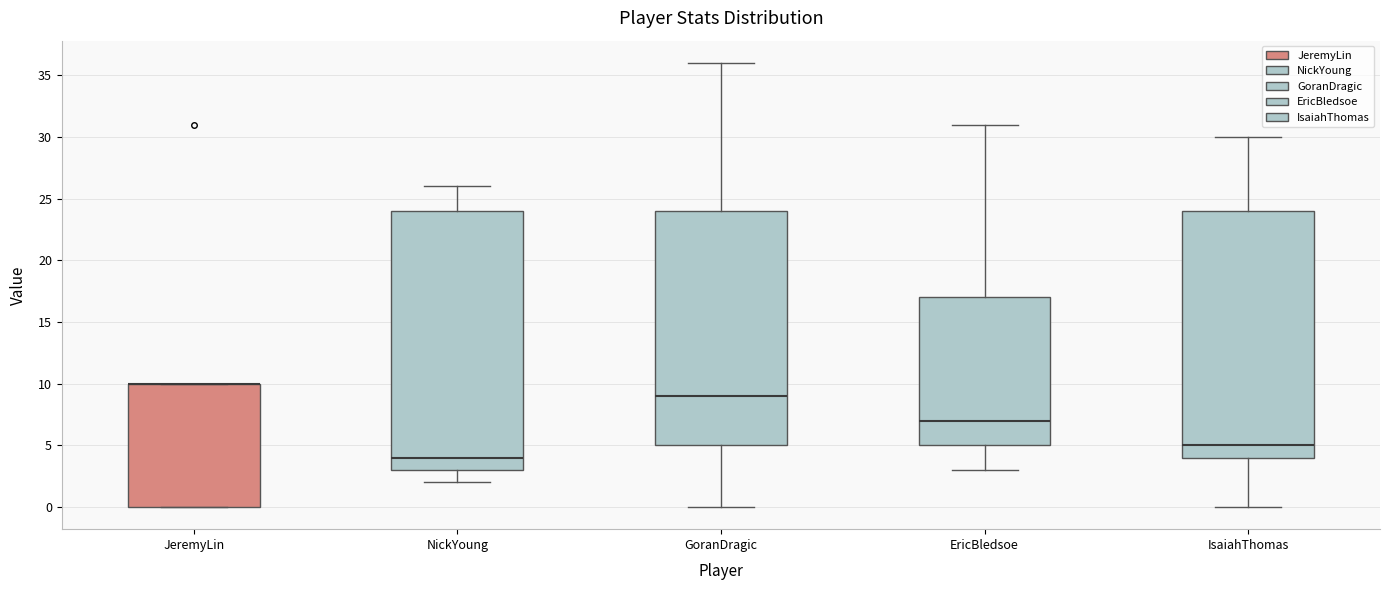

Which box is the tallest, from its lower edge to its upper edge?

NickYoung